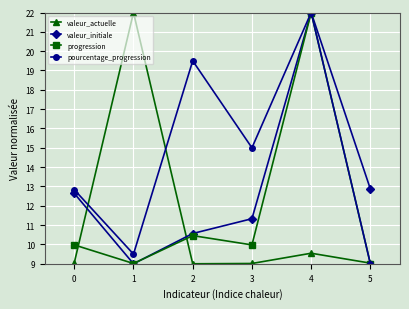

What is the highest value of the valeur_initiale series?

22.0